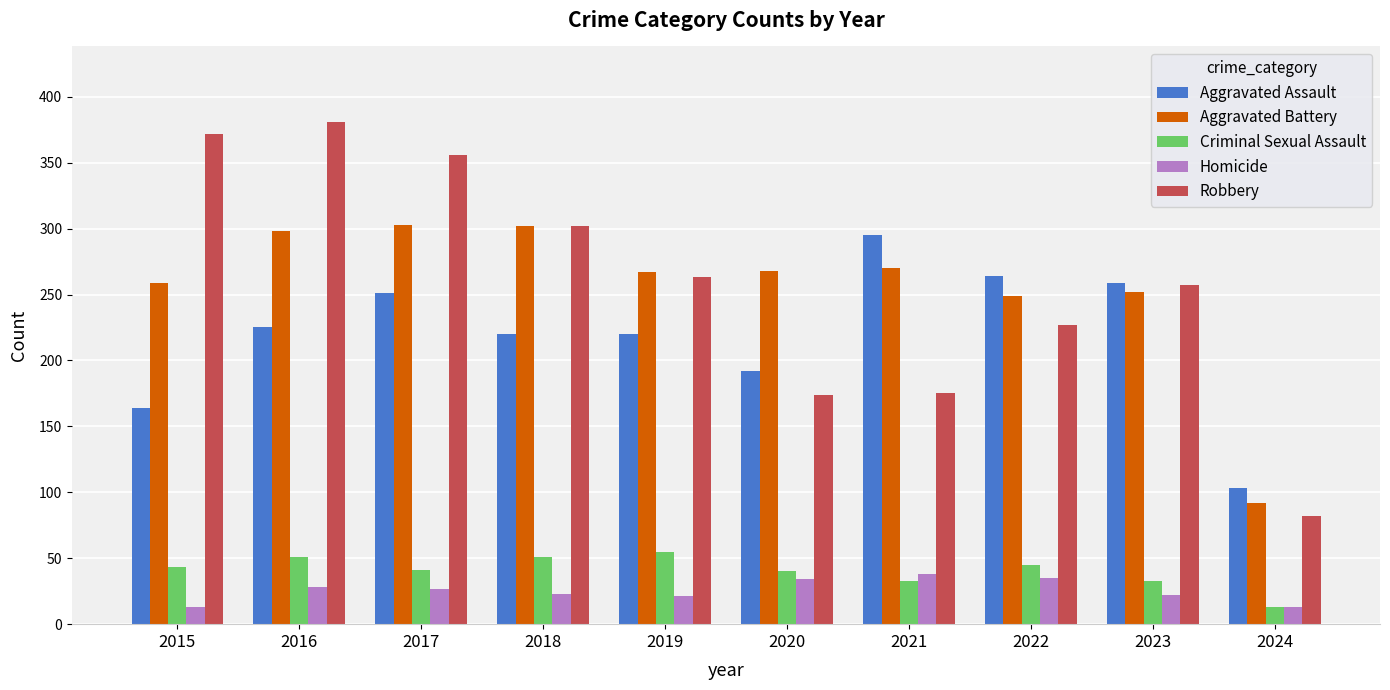

What is the difference between the second highest and second lowest values in the Criminal Sexual Assault series?

18